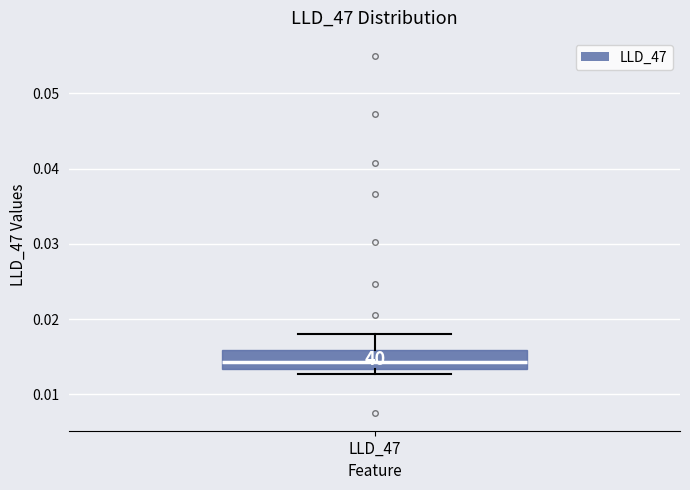

Where is the upper edge of the box for LLD_47 on the y-axis? The values are not printed on the chart, so give them approximately, as read against the axis.

0.016